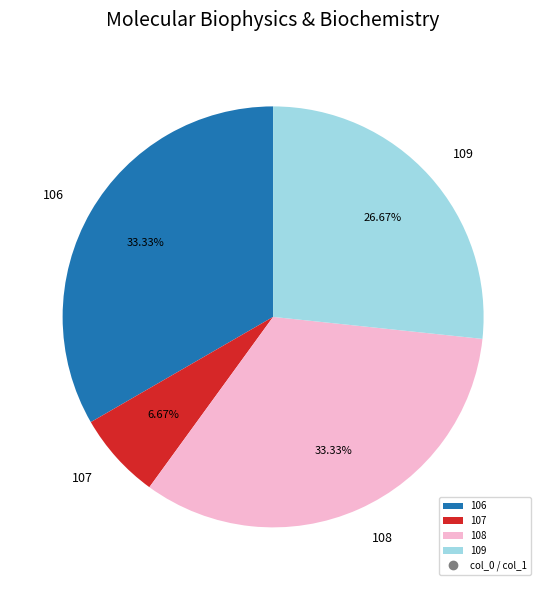

Between 107 and 109, which is larger?

109